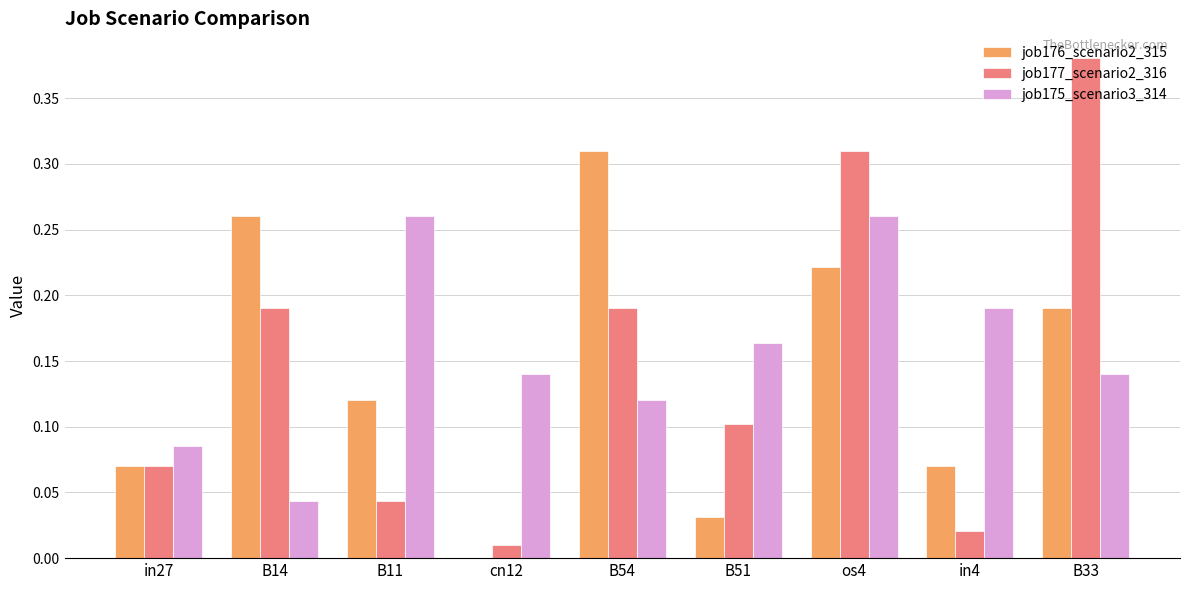

Is it true that job175_scenario3_314 equals 0.4 at os4?

False